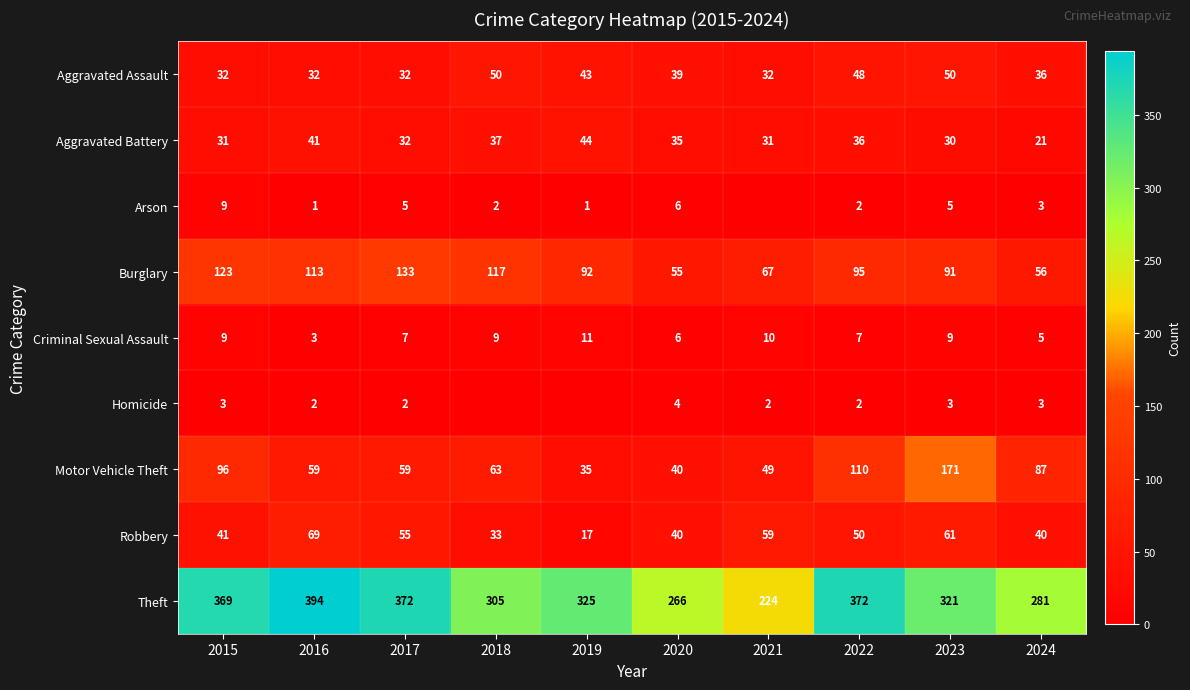

At which label does Theft first exceed 325?

2015